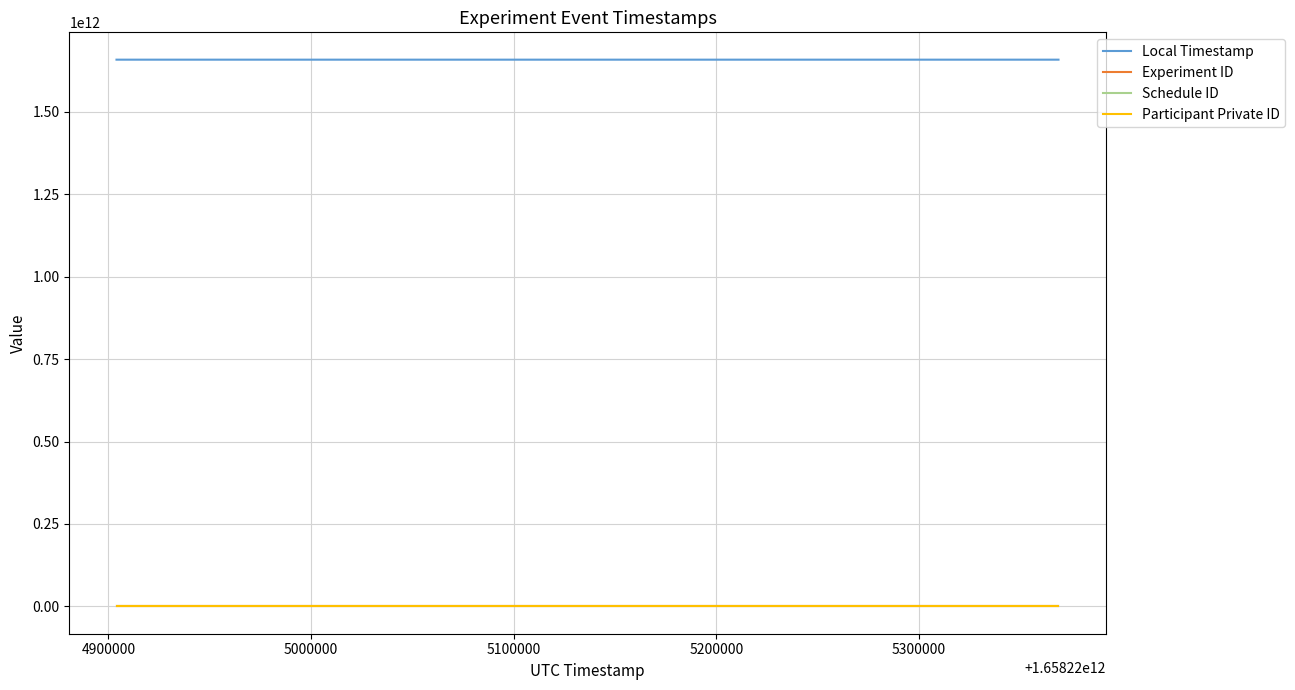

What is the average value of the Participant Private ID series?

6803479